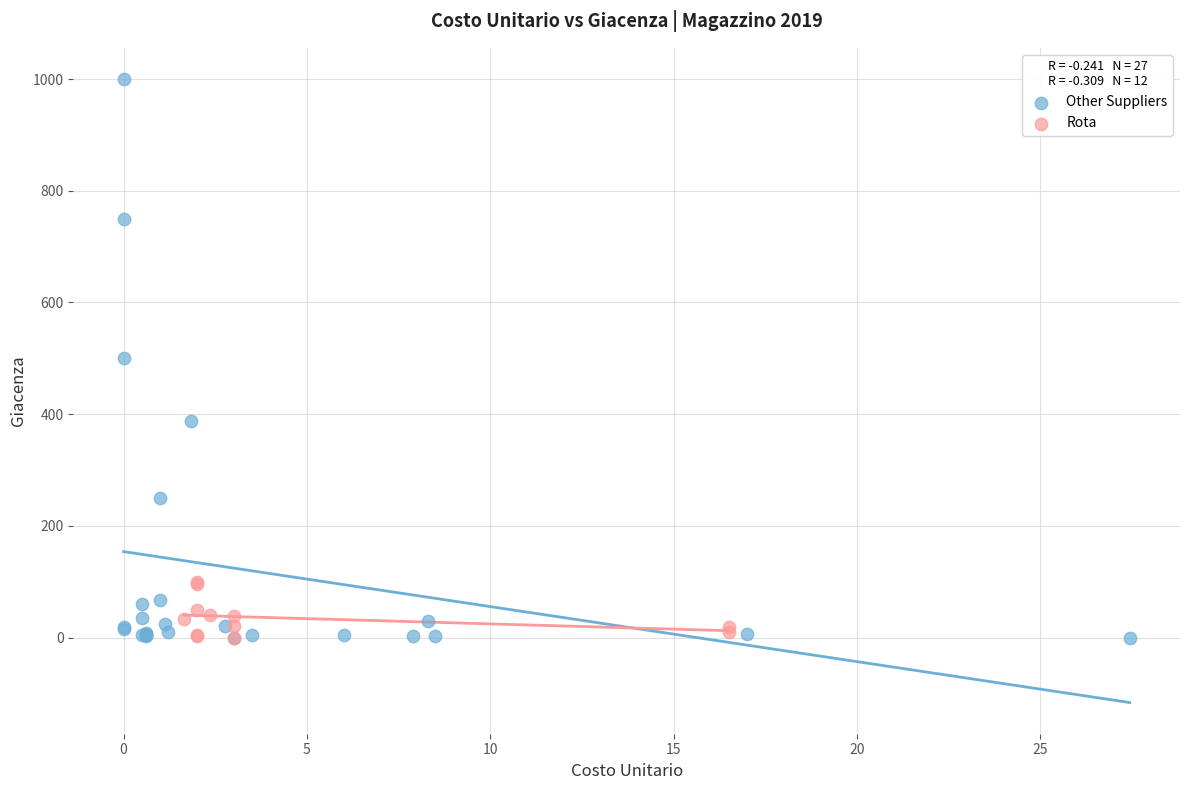

Which series contains the highest Y value?

Other Suppliers